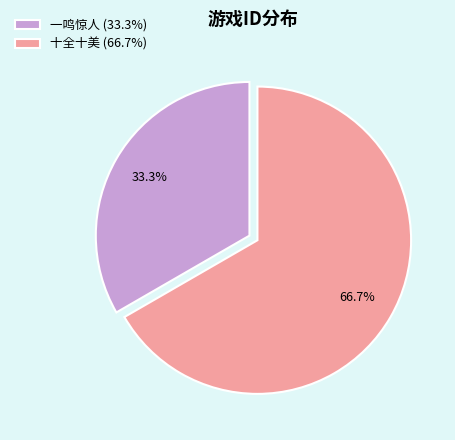

To the nearest percent, what is the difference between the largest and smallest slice percentages?

33%